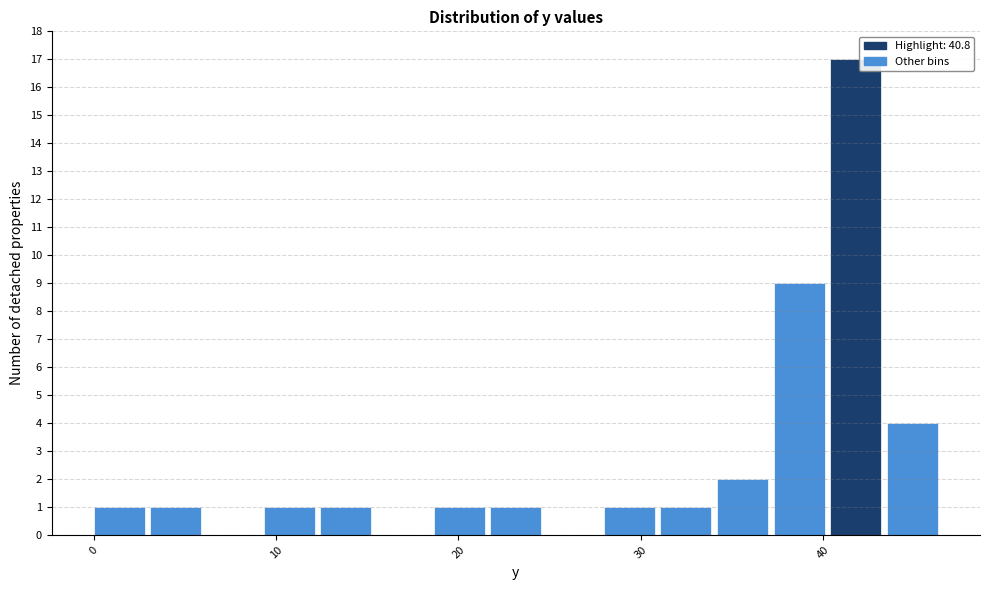

Read against the x-axis, roughly where is the centre of the tallest bar?

42